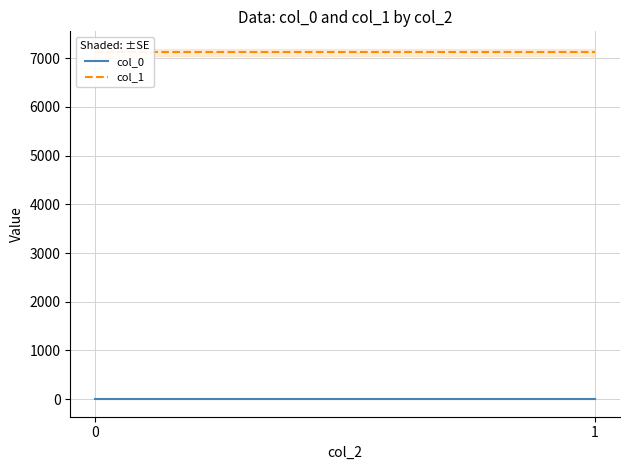

List the labels in order of col_0 value, largest first.

0, 1